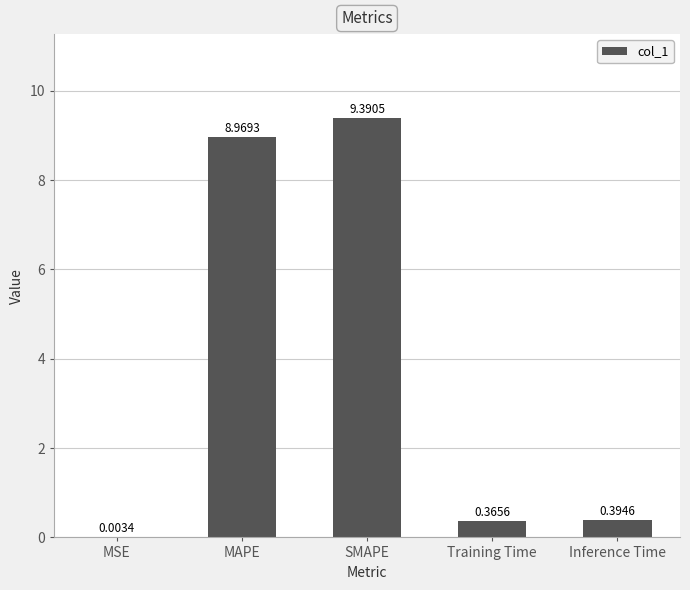

Where is the data nearest to the value 4?

Inference Time